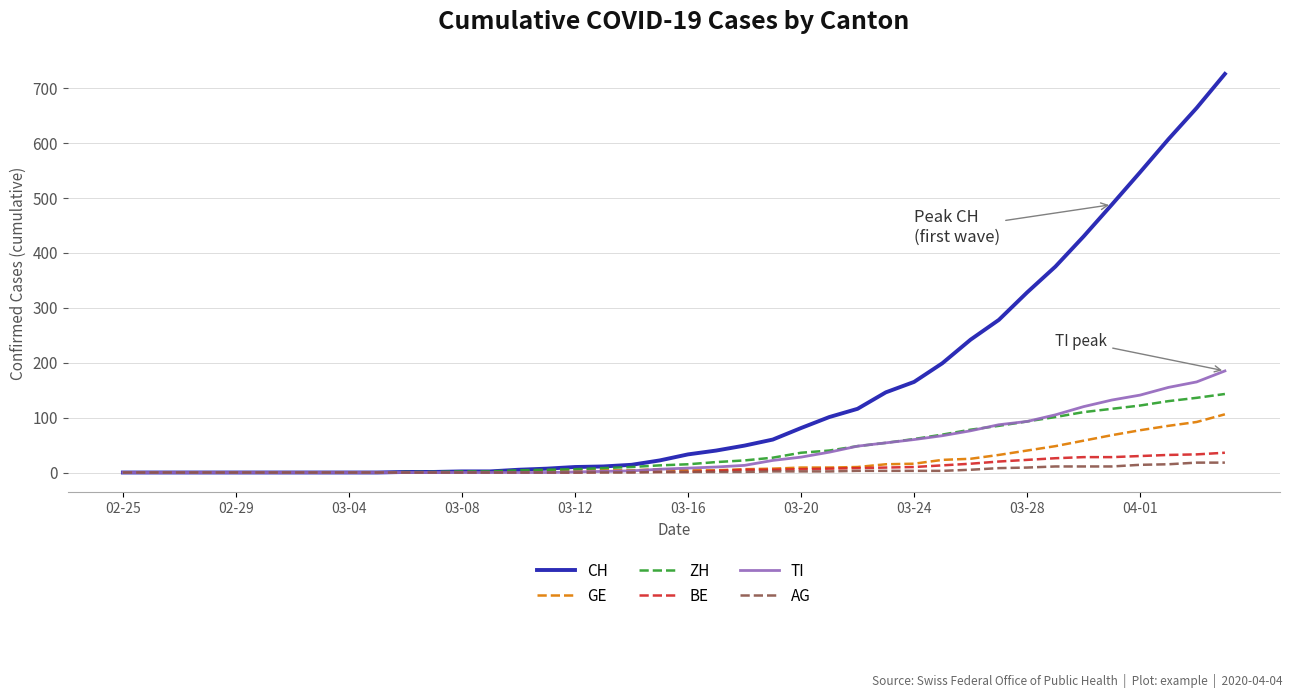

Which series has the largest total across all categories?

CH